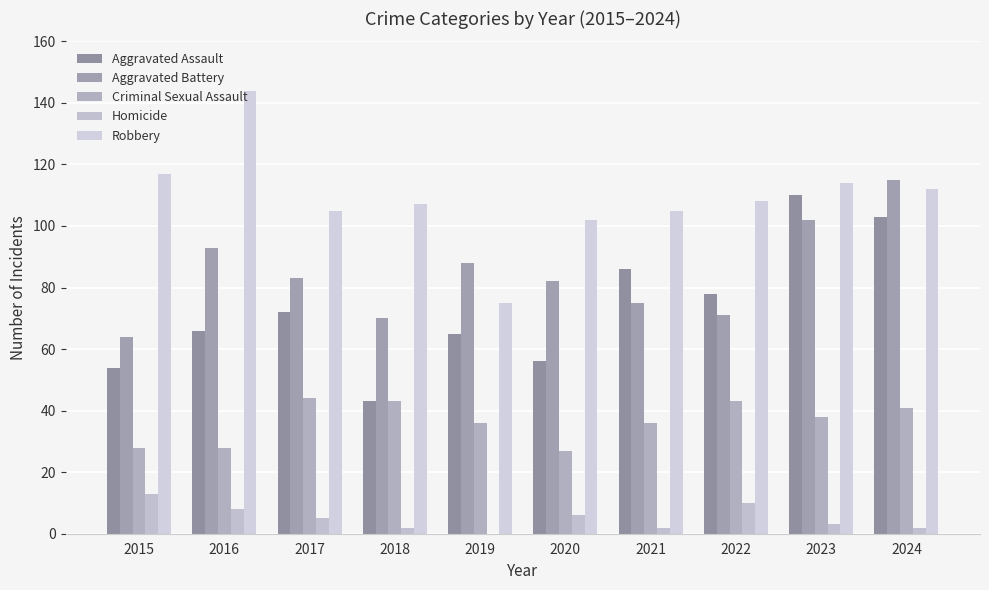

Reading left to right, extract all data points from this chart.

Aggravated Assault: 2015=54	2016=66	2017=72	2018=43	2019=65	2020=56	2021=86	2022=78	2023=110	2024=103
Aggravated Battery: 2015=64	2016=93	2017=83	2018=70	2019=88	2020=82	2021=75	2022=71	2023=102	2024=115
Criminal Sexual Assault: 2015=28	2016=28	2017=44	2018=43	2019=36	2020=27	2021=36	2022=43	2023=38	2024=41
Homicide: 2015=13	2016=8	2017=5	2018=2	2019=0	2020=6	2021=2	2022=10	2023=3	2024=2
Robbery: 2015=117	2016=144	2017=105	2018=107	2019=75	2020=102	2021=105	2022=108	2023=114	2024=112